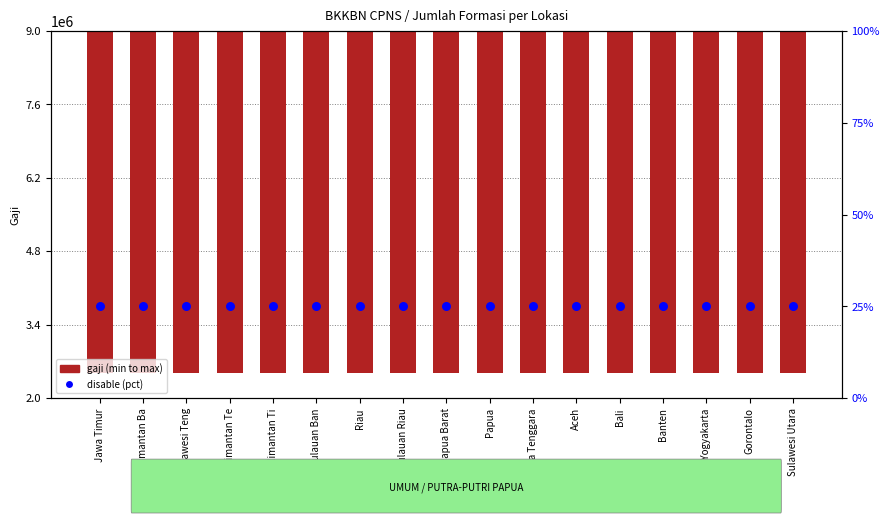

Is the value of gaji (min to max) at Aceh greater than the value of disable (pct) at Kalimantan Ba?

Yes